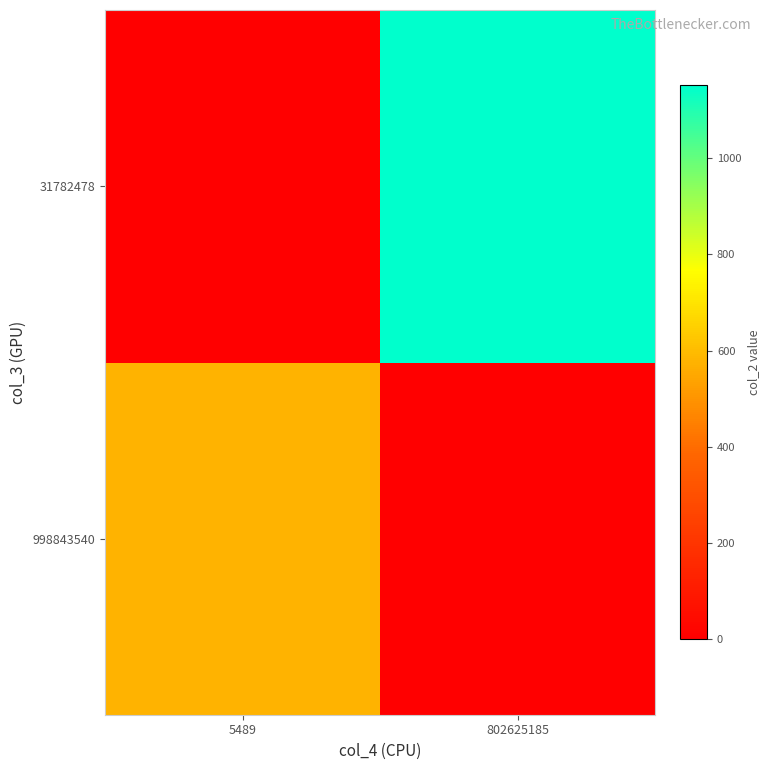

Rank the series at 802625185 from highest to lowest value.

31782478, 998843540